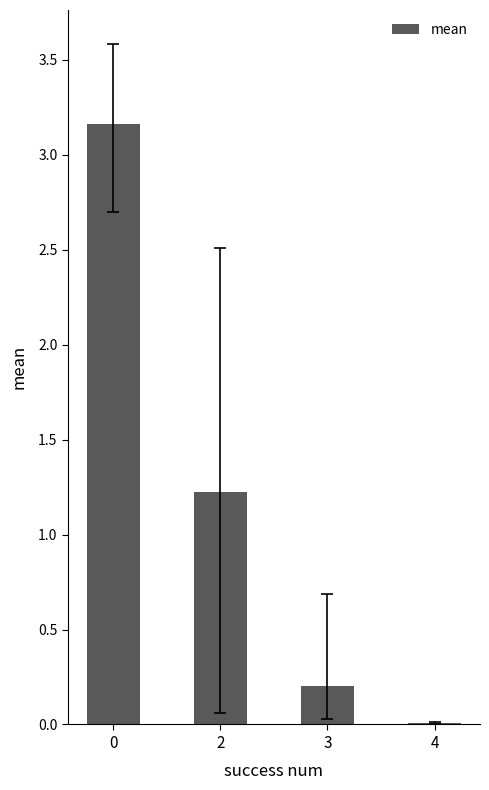

What is the change in value from 3 to 4?

-0.2